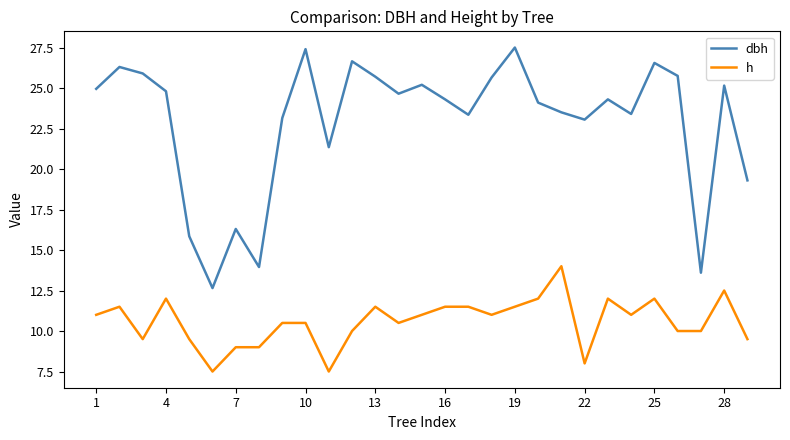

Which series has the widest spread of values?

dbh